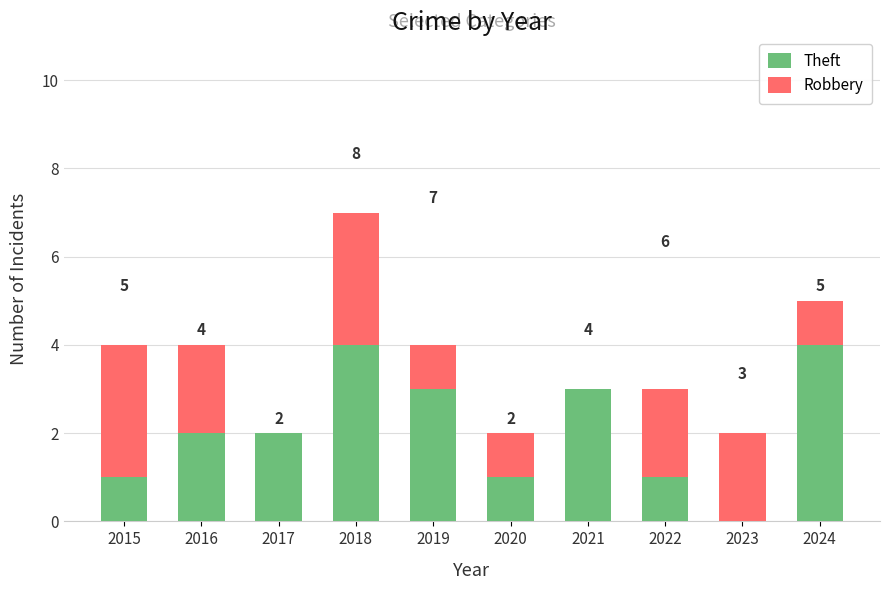

What is the sum of the Theft values at 2018 and 2022?

5